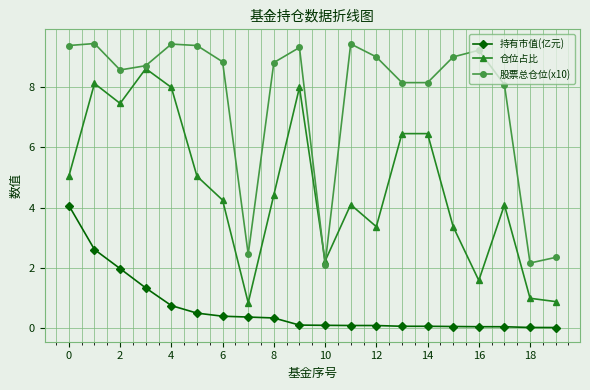

What is the difference between the maximum and second lowest values in the 仓位占比 series?

7.7